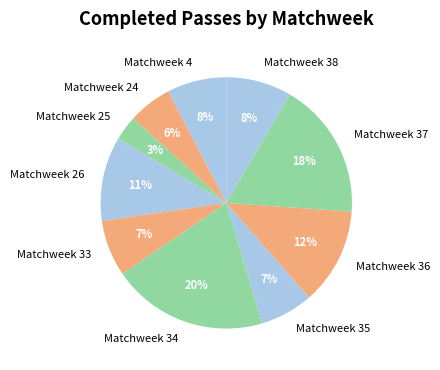

To the nearest percent, what percentage of the pie is Matchweek 4?

8%